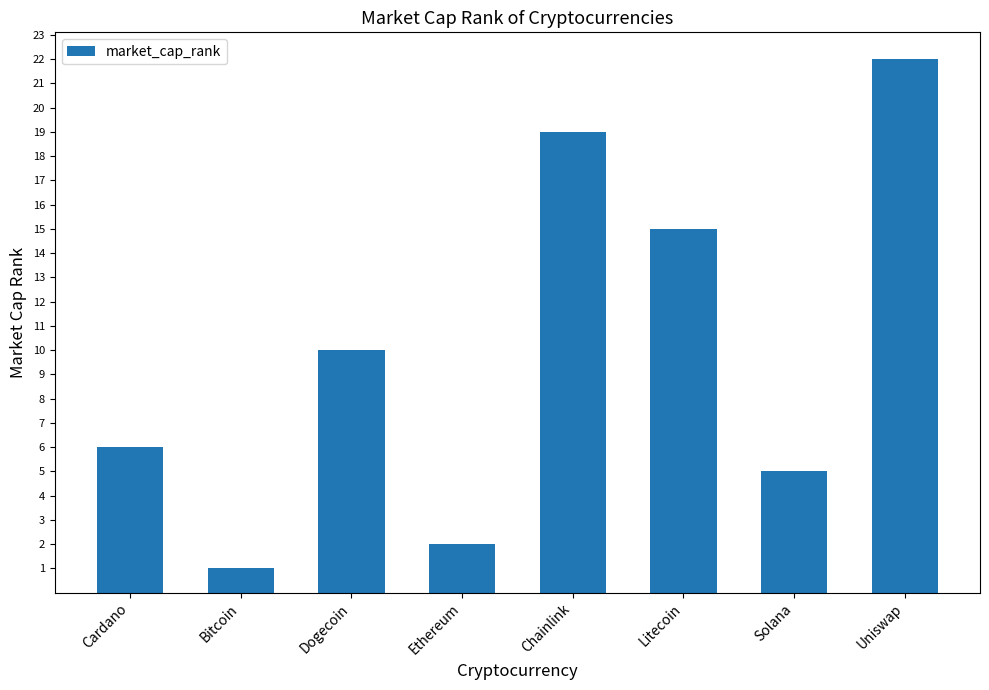

Which label corresponds to the largest value in the chart?

Uniswap